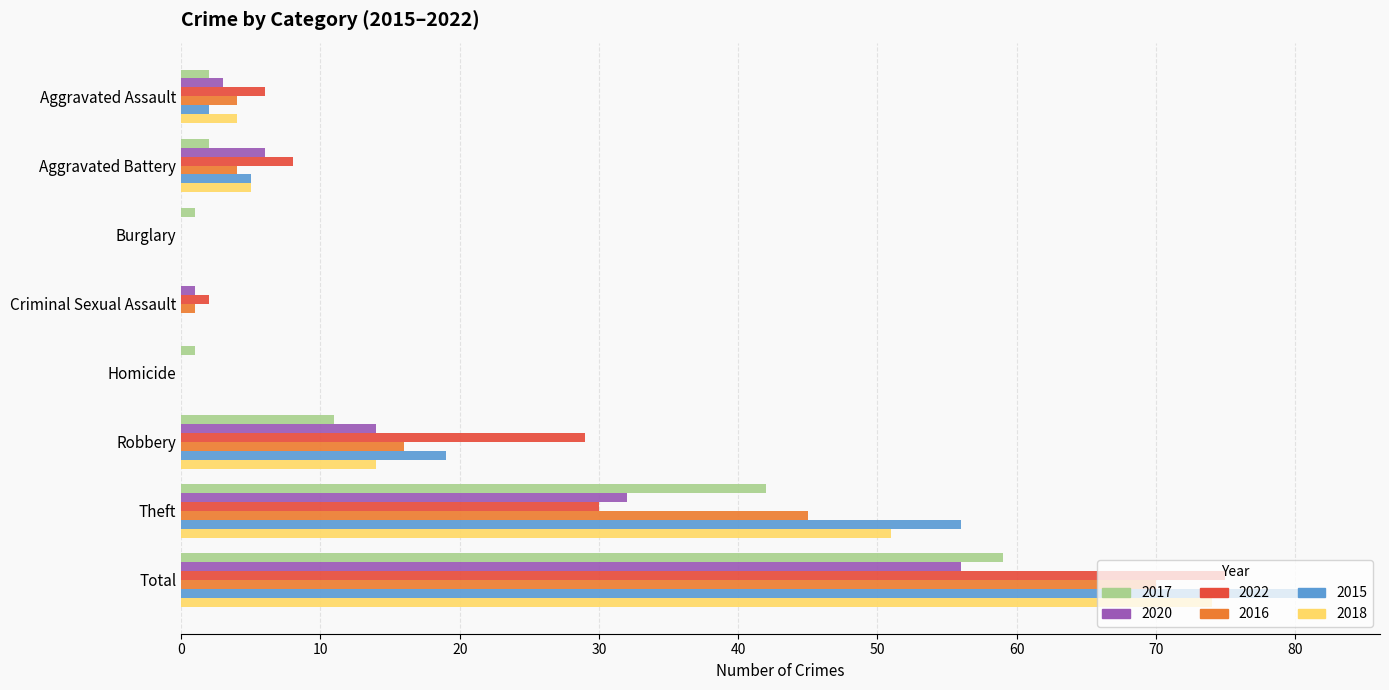

Which series changed the most between Aggravated Assault and Total?

2015